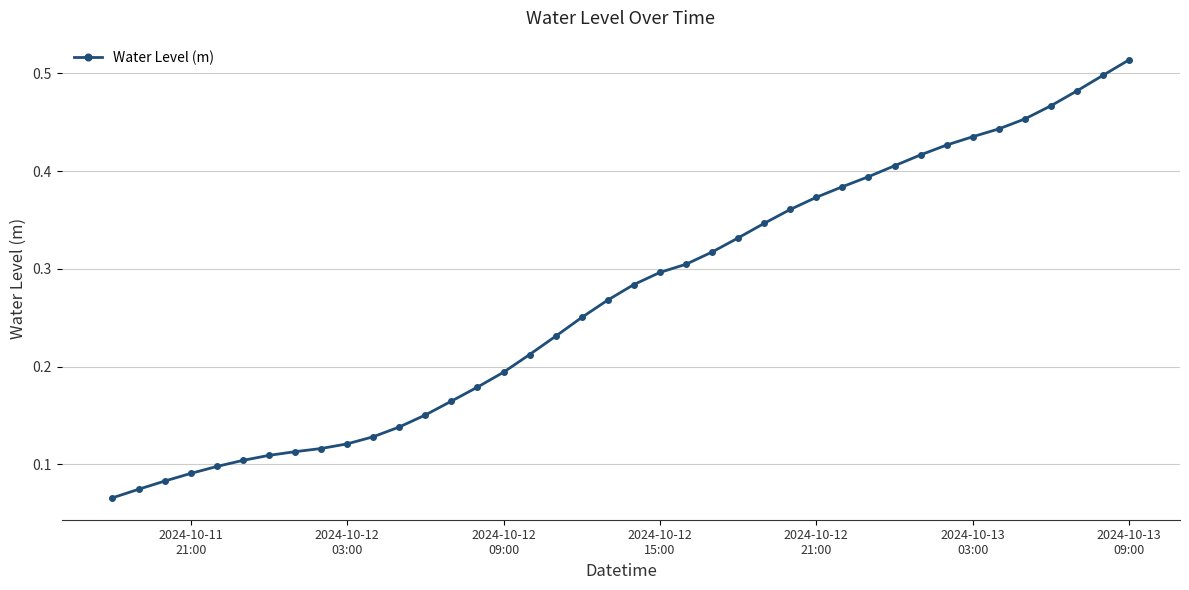

What is the sum of all values?

10.8